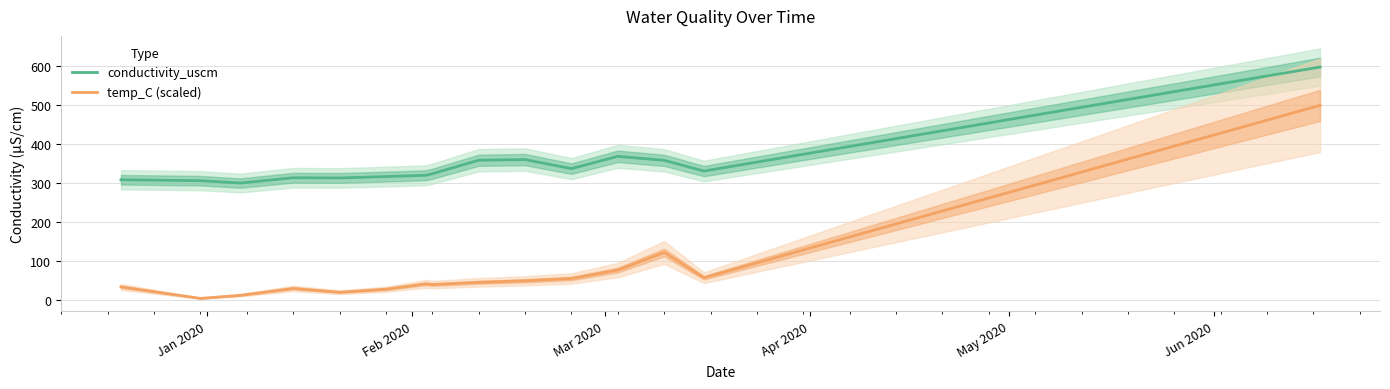

Rank the series by their average value, from lowest to highest.

temp_C (scaled), conductivity_uscm